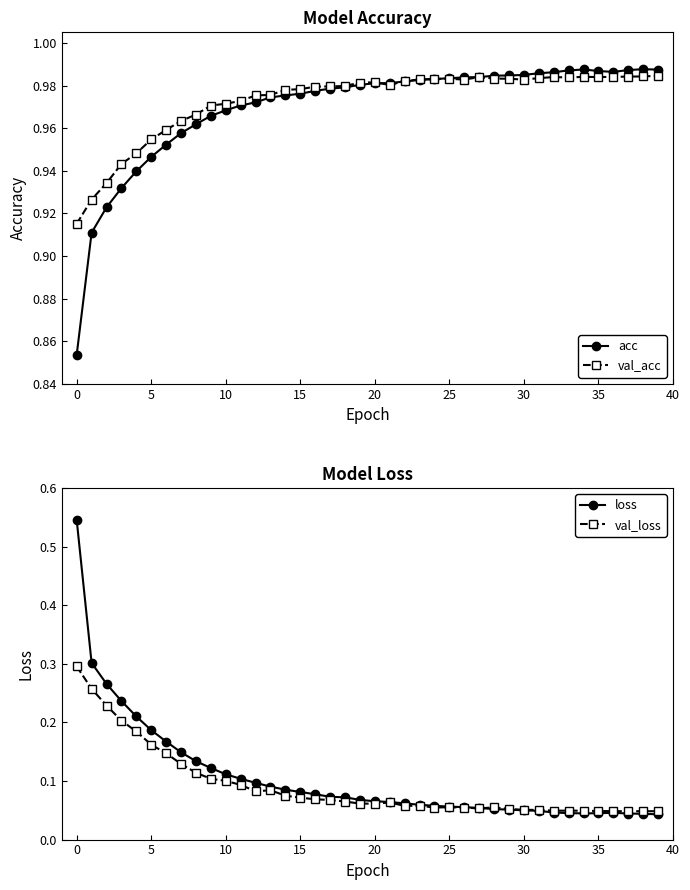

The value of val_acc at 15 is 1.4. True or false?

False